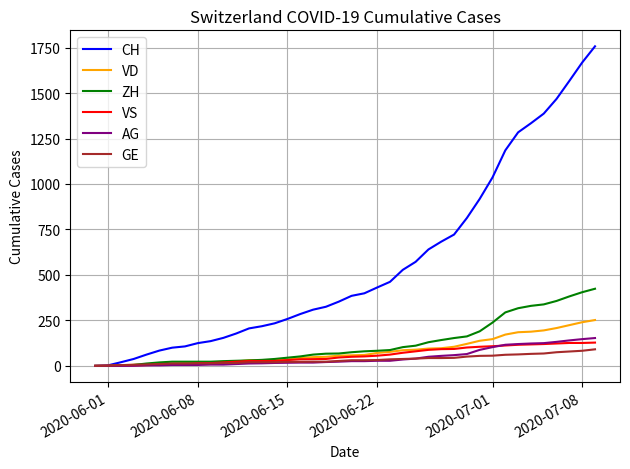

Which series has the largest range (max minus min)?

CH